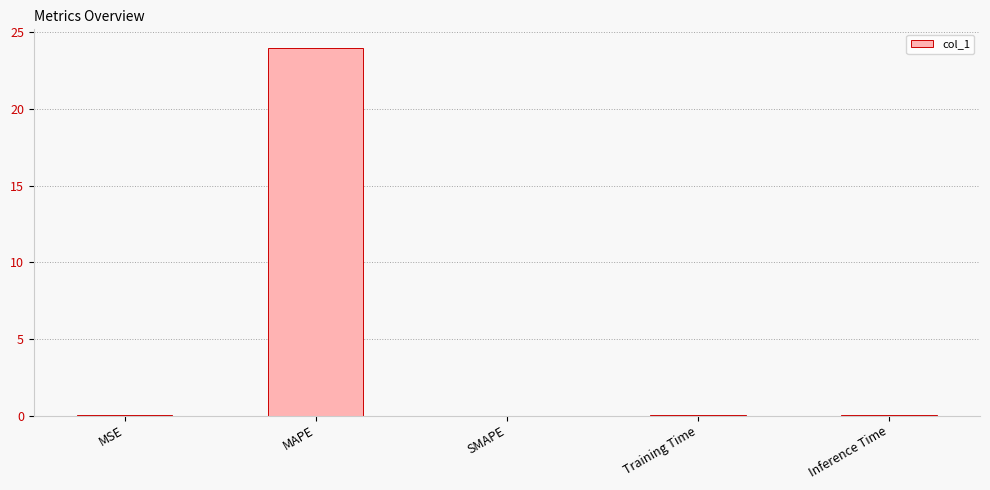

What is the average value?

4.8